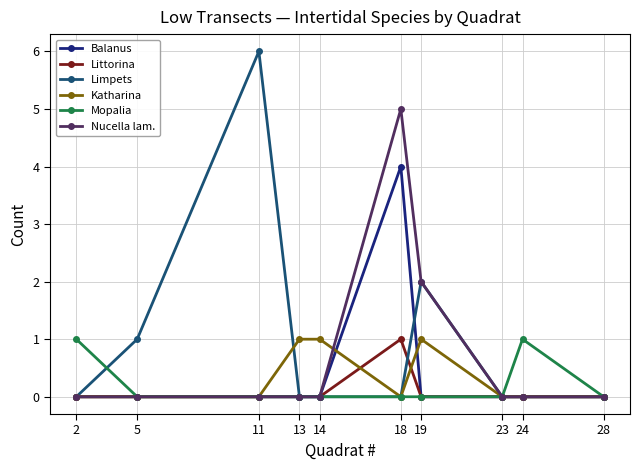

True or false: Katharina has more than 0 points higher than both neighbors.

True